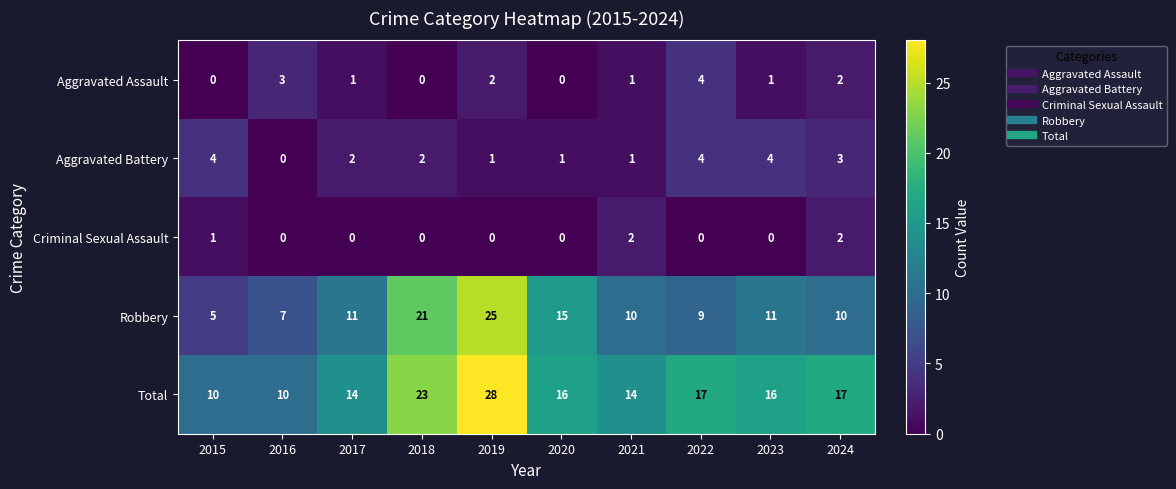

At which label does Total reach its peak?

2019